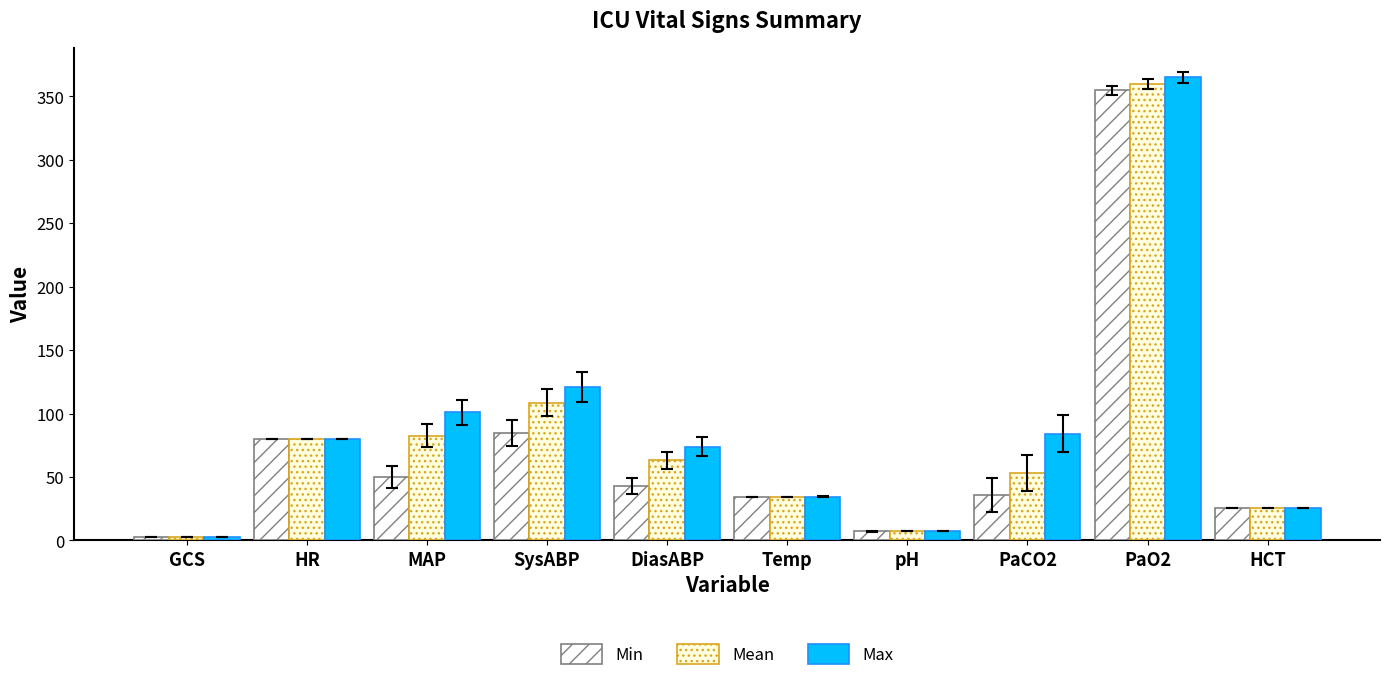

What are all the series names shown in the legend?

Min, Mean, Max